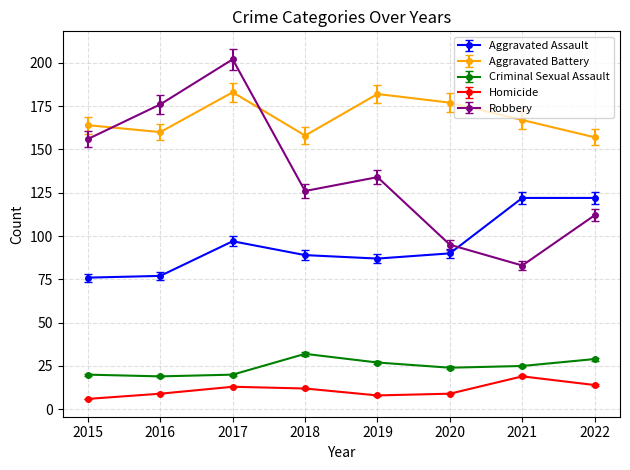

How many intersections are there between Aggravated Assault and Robbery?

1